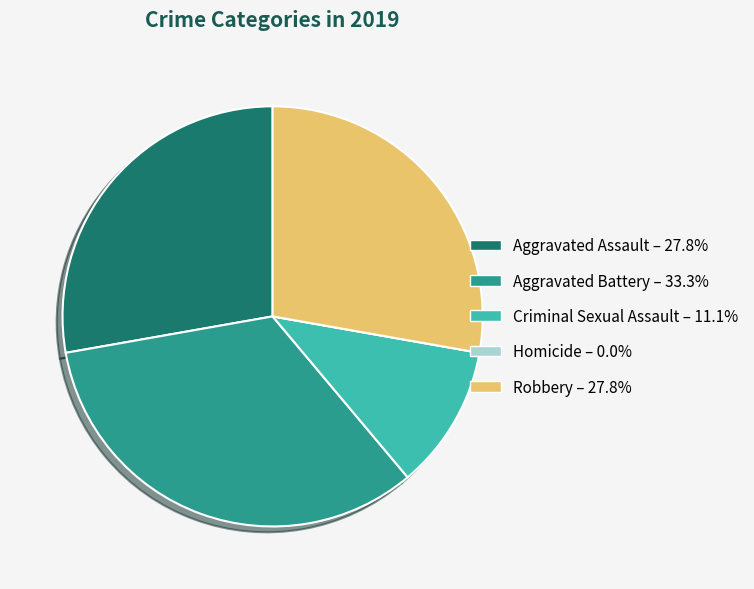

Approximately how many times larger is the value at Robbery – 27.8% compared to Criminal Sexual Assault – 11.1%?

2.5